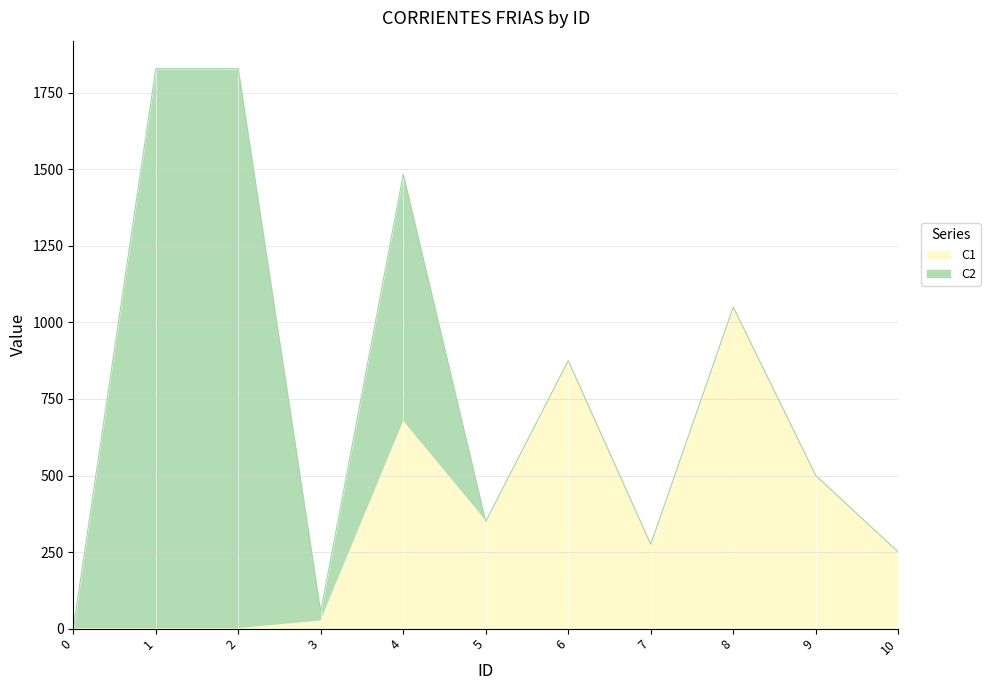

Reading left to right, list all the values displayed in this chart.

0=0	1=0	2=0	3=25	4=675	5=350	6=875	7=275	8=1050	9=500	10=250